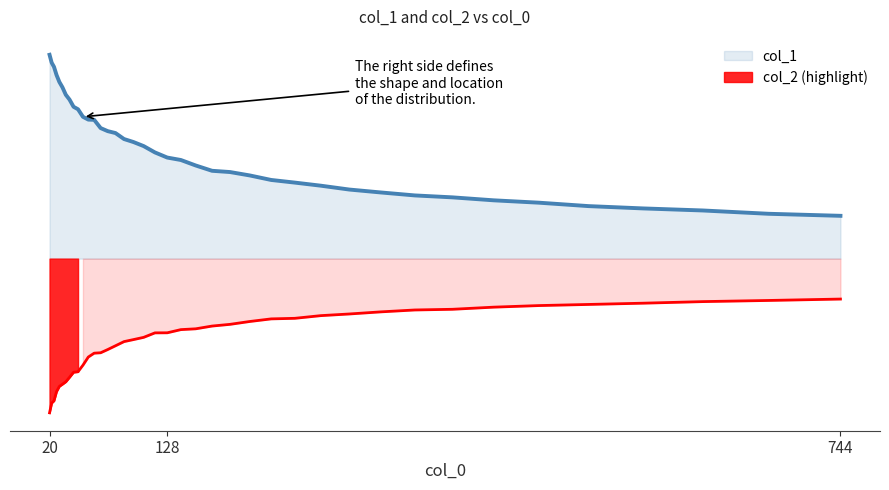

What is the spread (max minus min) of values at 24.075?

43125845.2